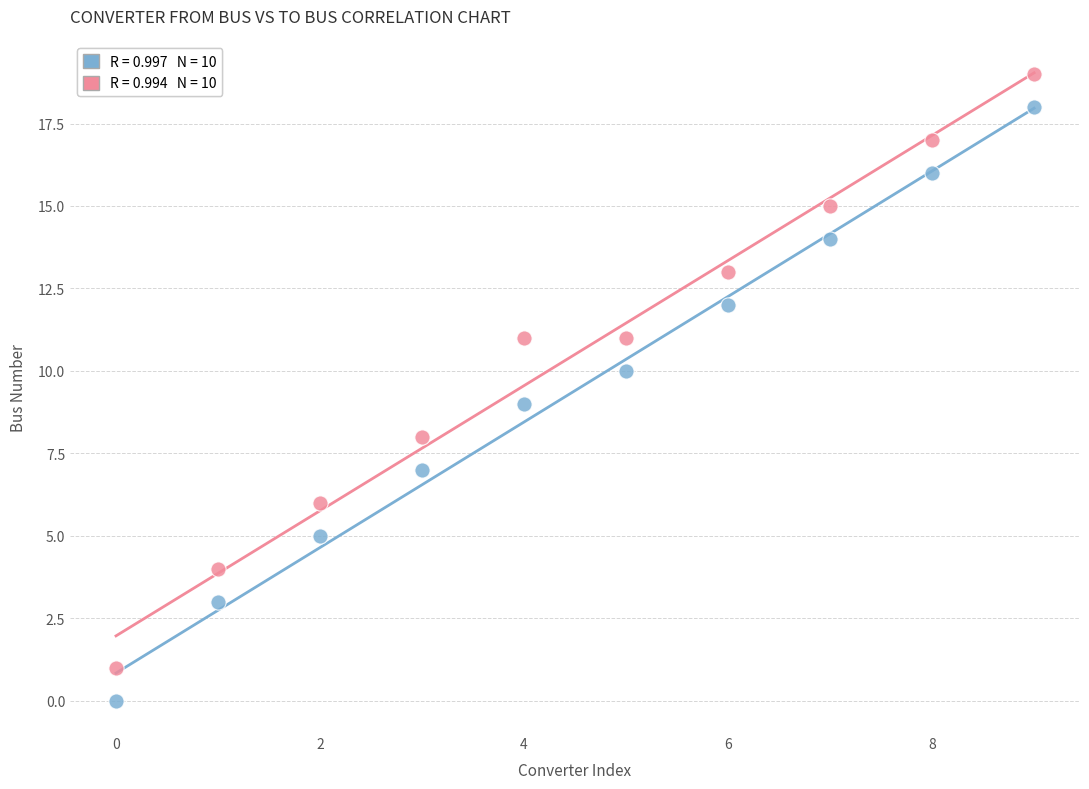

Across all data points, what is the range of Y values (max minus min)?

19